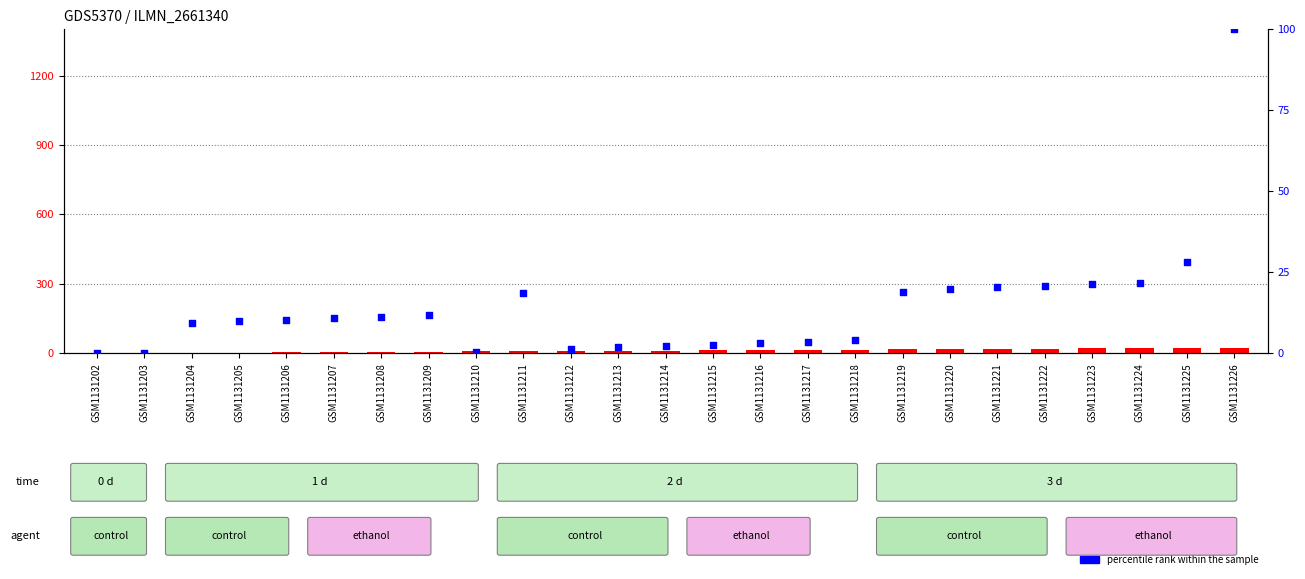

At which category is the sum across all series the highest?

GSM1131226